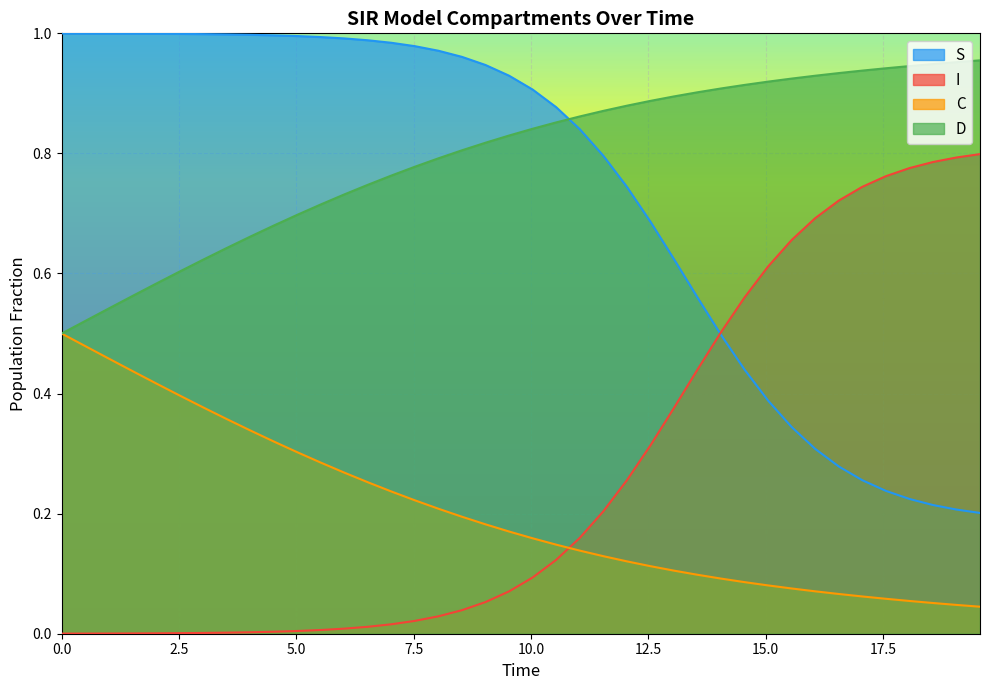

What is the greatest value displayed?

1.0